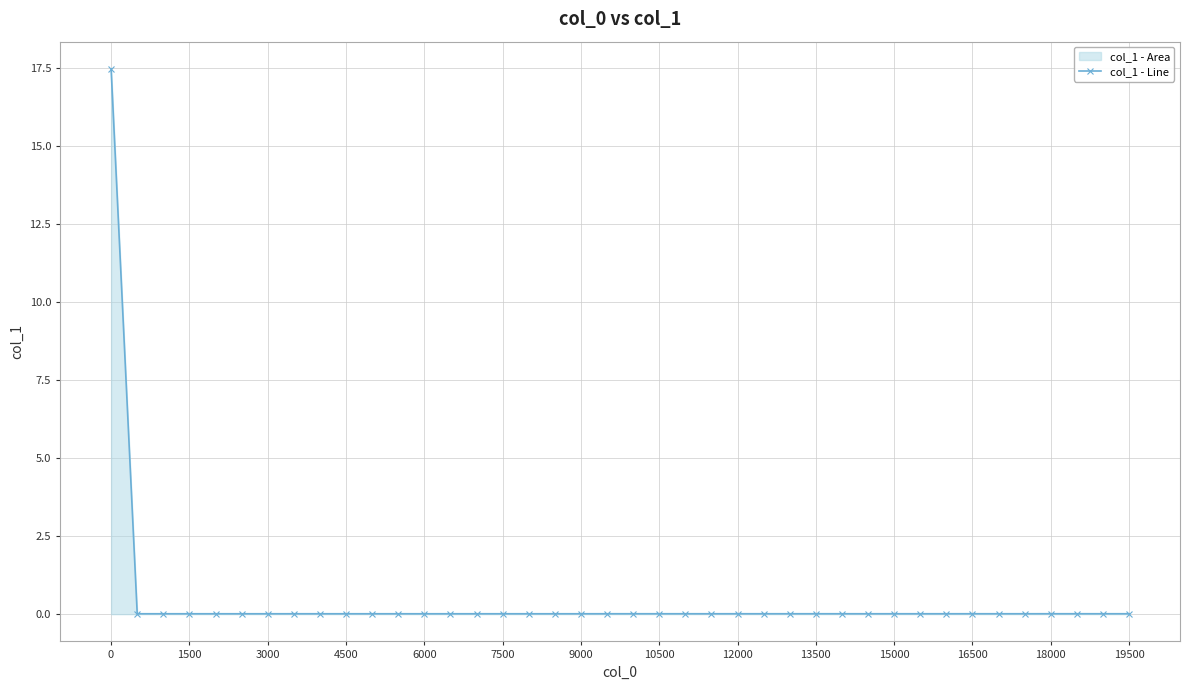

What is the greatest value displayed?

17.5